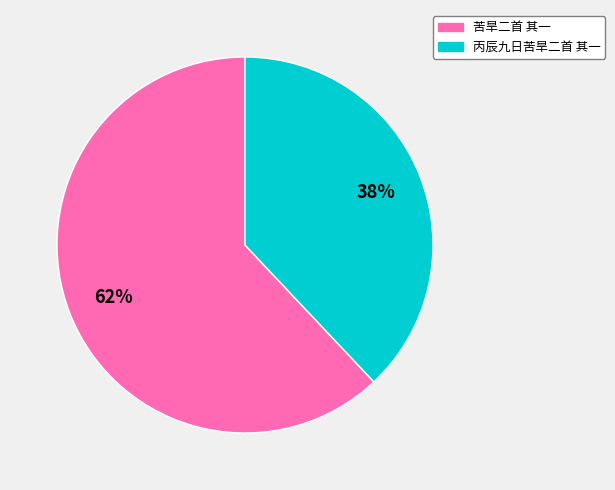

To the nearest percent, what portion does 苦旱二首 其一 represent?

62%